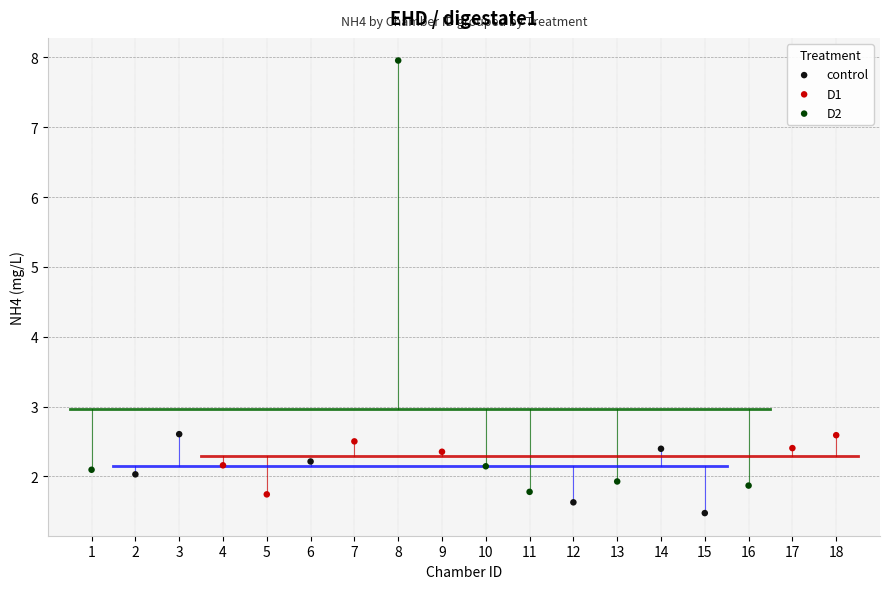

Which series contains the highest Y value?

D2